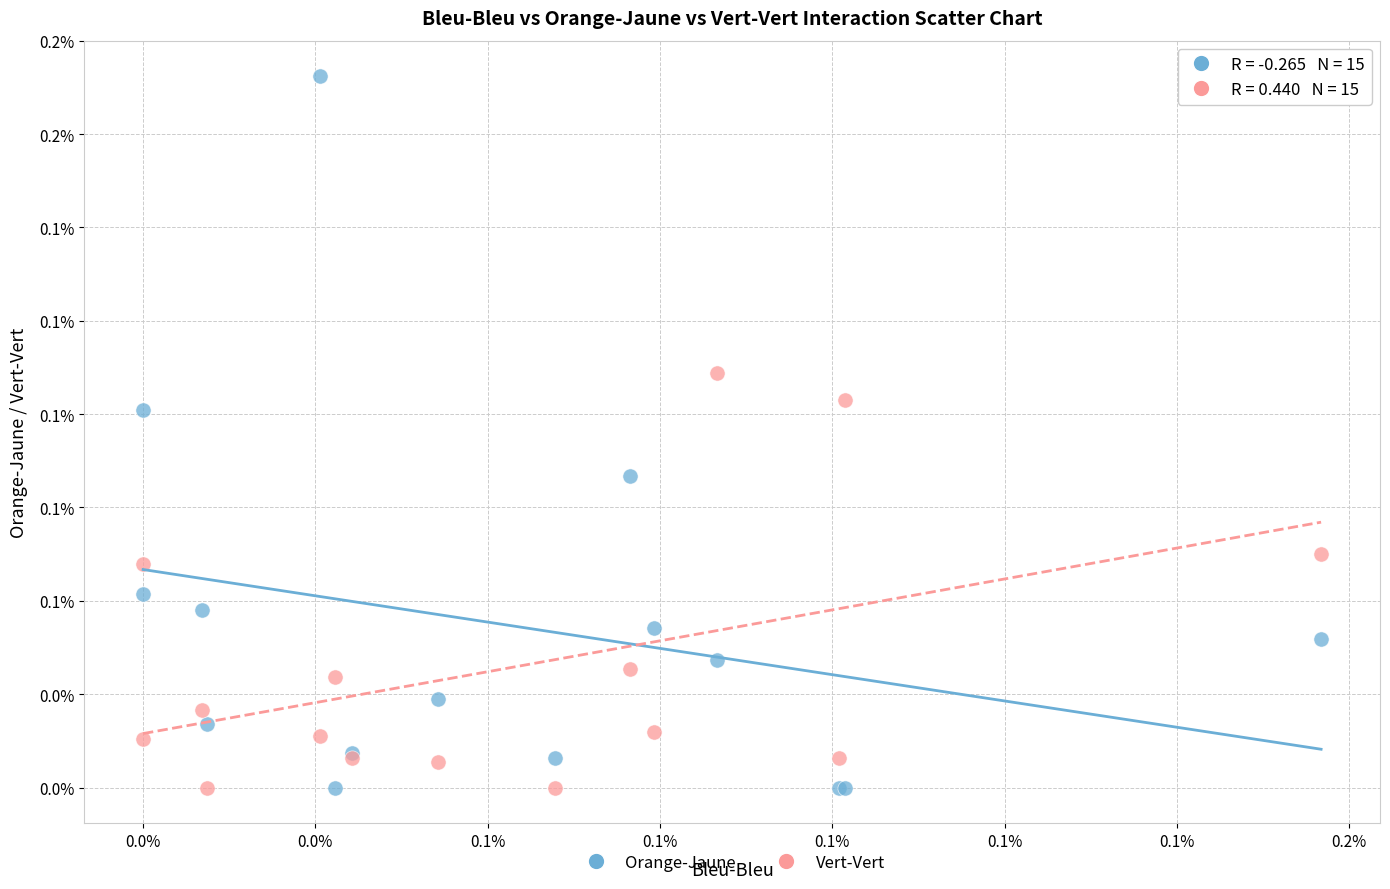

What are all the series names shown in the legend?

Orange-Jaune, Vert-Vert